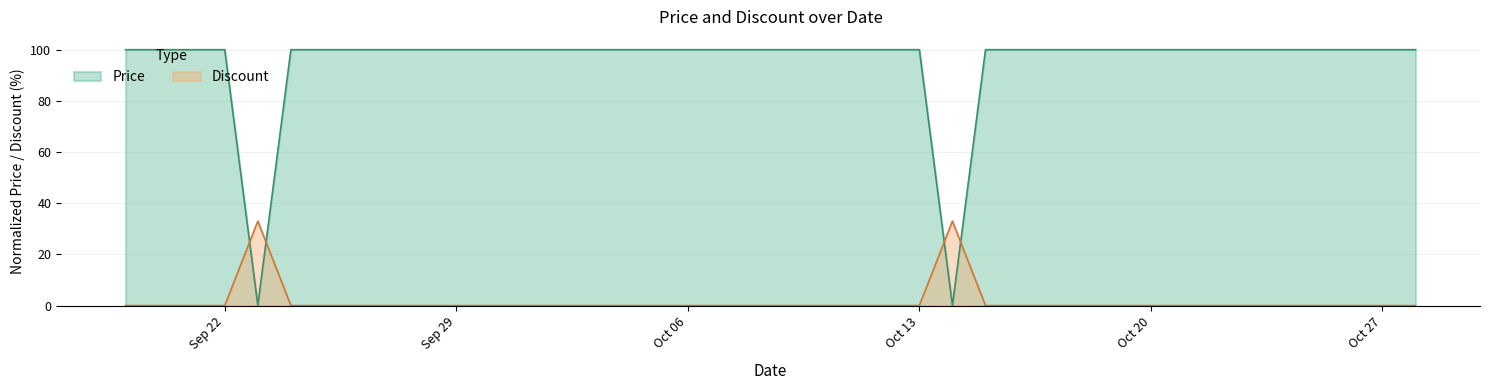

At which label is Discount closest to 16?

2023-09-19